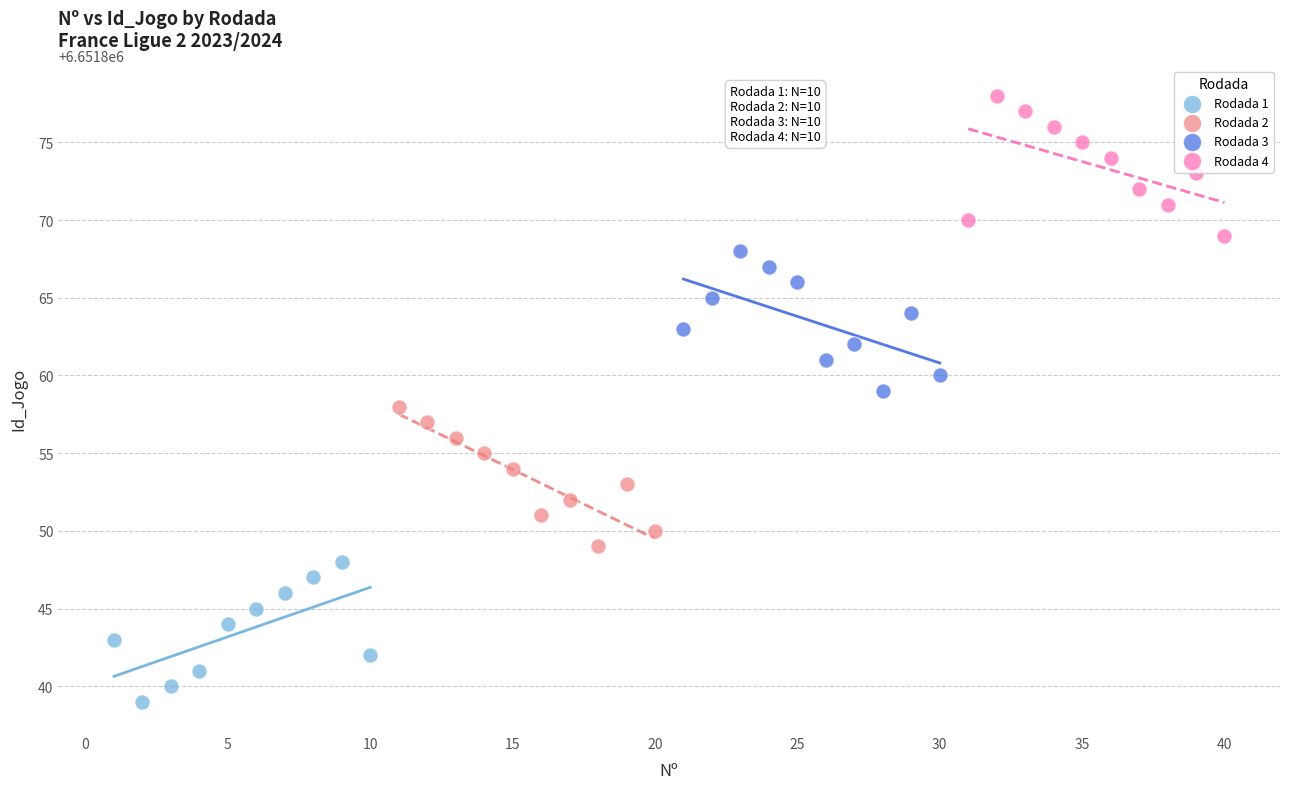

Which series contains the lowest Y value?

Rodada 1